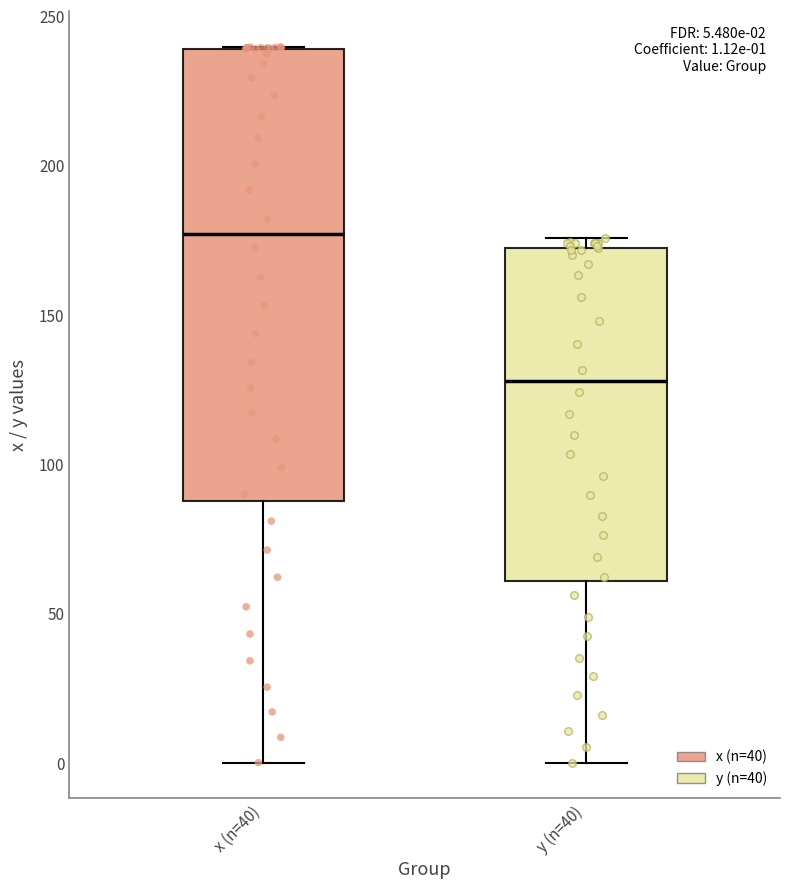

Which box has the highest median line?

x (n=40)